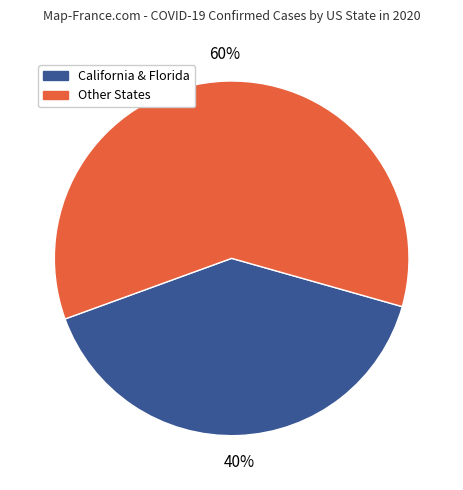

Is there any slice that represents more than half of the pie?

Yes